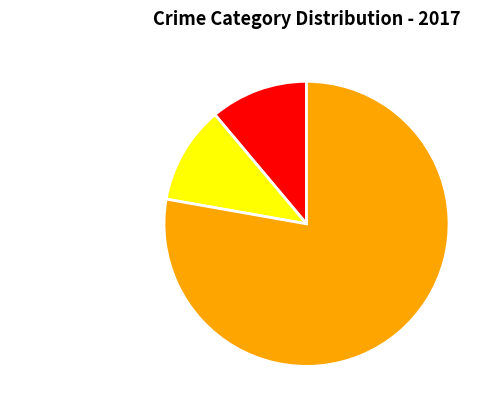

What is the largest slice in the pie chart?

Robbery